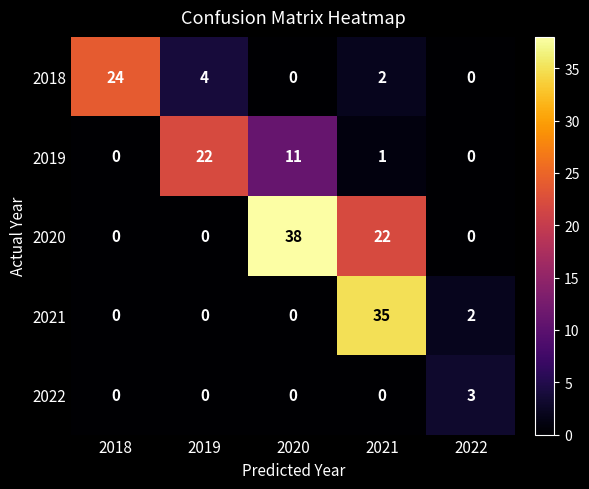

What is the difference between the 2018 values at 2022 and 2019?

4